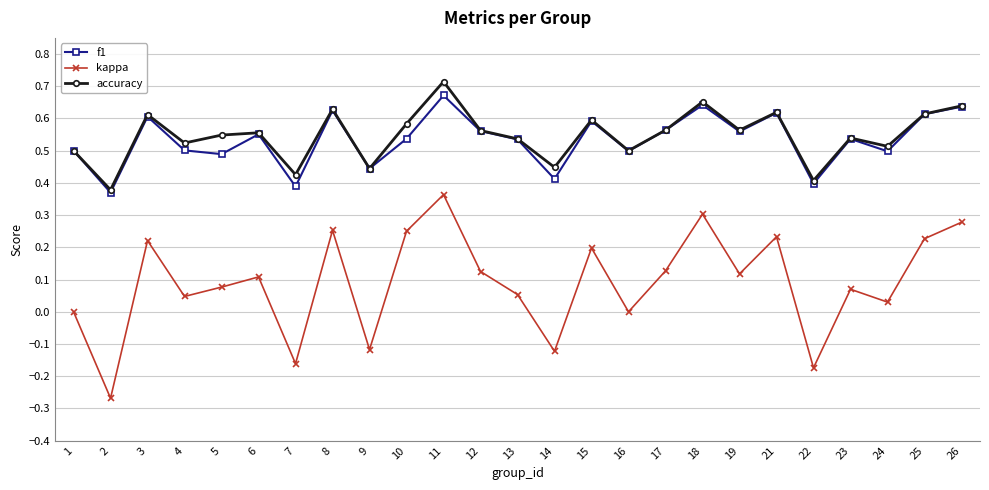

What are all the series names shown in the legend?

f1, kappa, accuracy